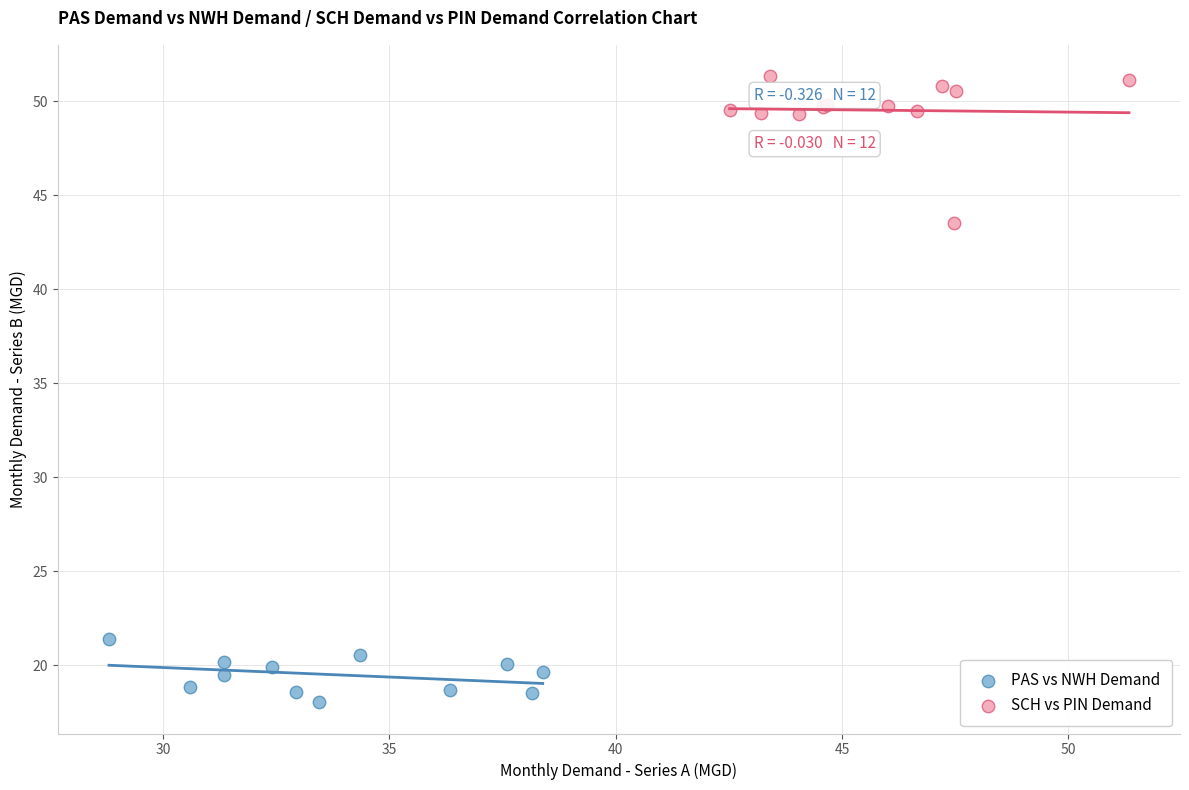

What are all the series names shown in the legend?

PAS vs NWH Demand, SCH vs PIN Demand